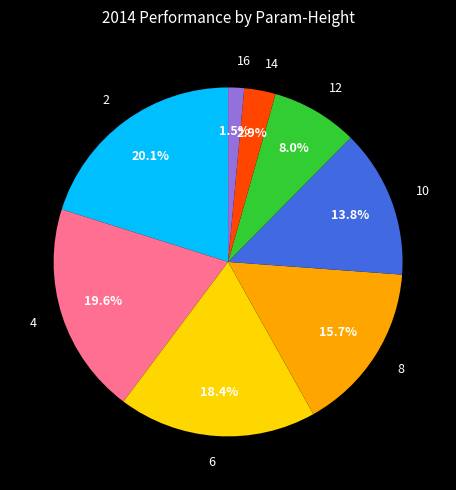

To the nearest percent, what is the average slice percentage?

12%